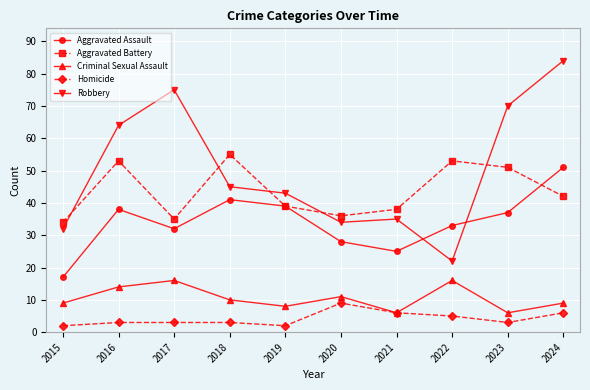

Where is the first local minimum for Aggravated Assault?

2017